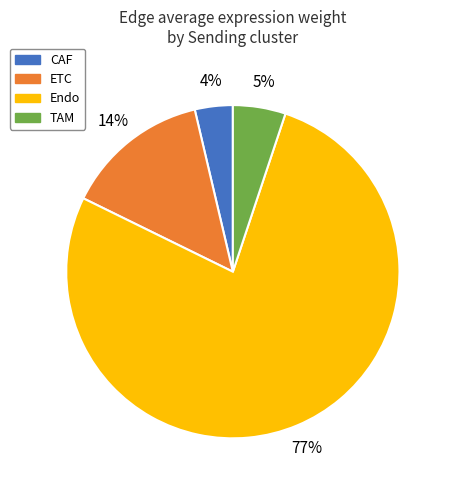

How many slices are in this pie chart?

4